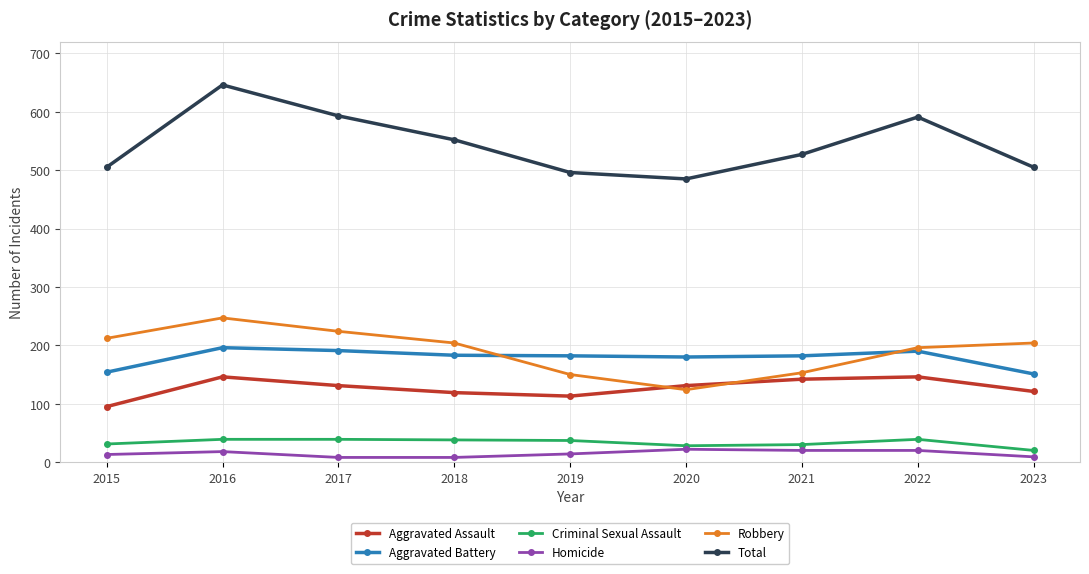

What is the total value across all series at 2016?

1292